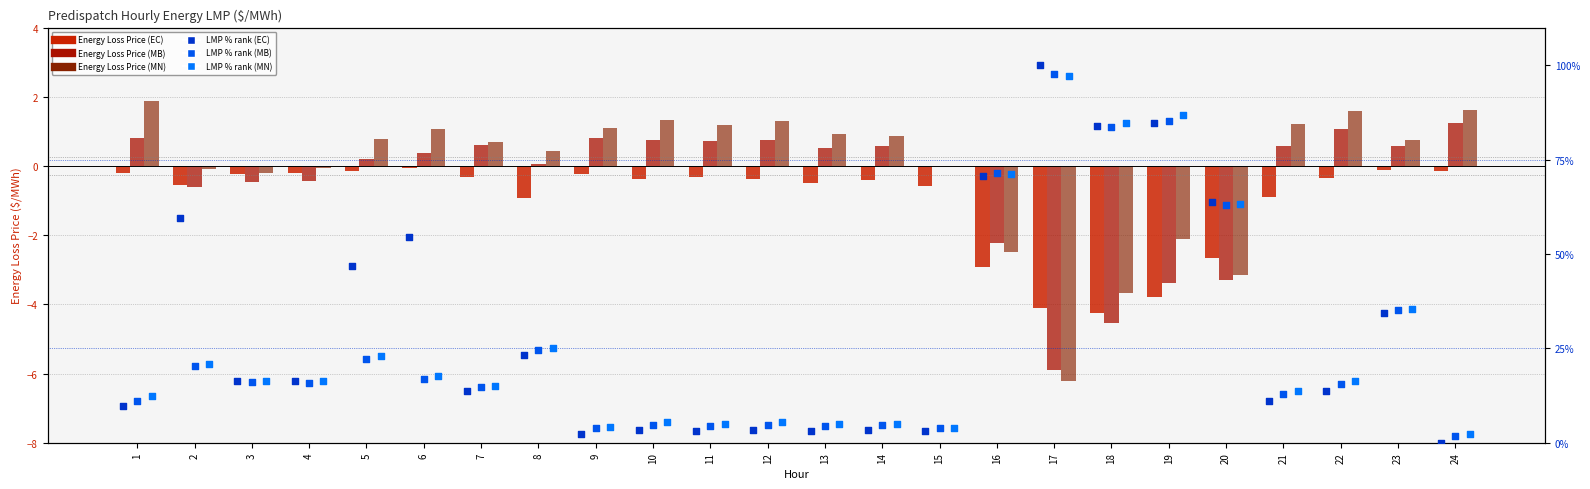

Which series has the largest Y range (max minus min)?

LMP % rank (EC.MARITIMES)